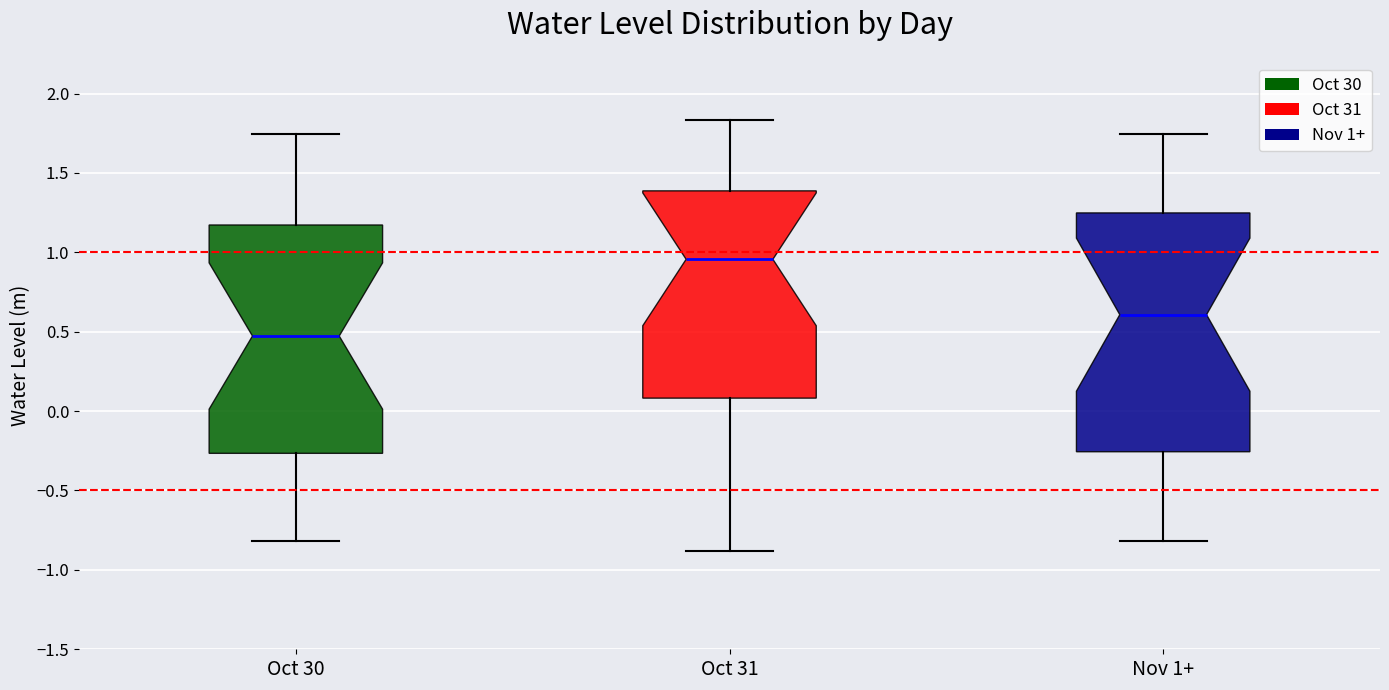

Reading left to right, transcribe this box plot: for each box, give where its median line is, the range the box spans, and where its two whiskers end, as read against the y-axis. The values are not printed on the chart, so give them approximately, as read against the axis.

Oct 30: median 0.45, box -0.25 to 1.15, whiskers -0.80 to 1.75
Oct 31: median 0.95, box 0.10 to 1.40, whiskers -0.90 to 1.85
Nov 1+: median 0.60, box -0.25 to 1.25, whiskers -0.80 to 1.75